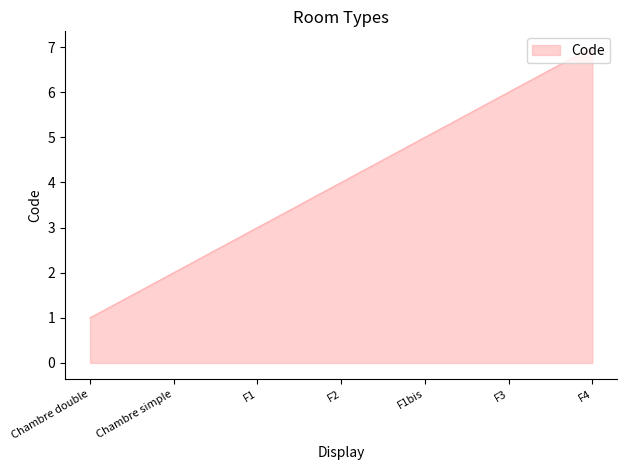

True or false: there are more than 0 points higher than both neighbors.

False